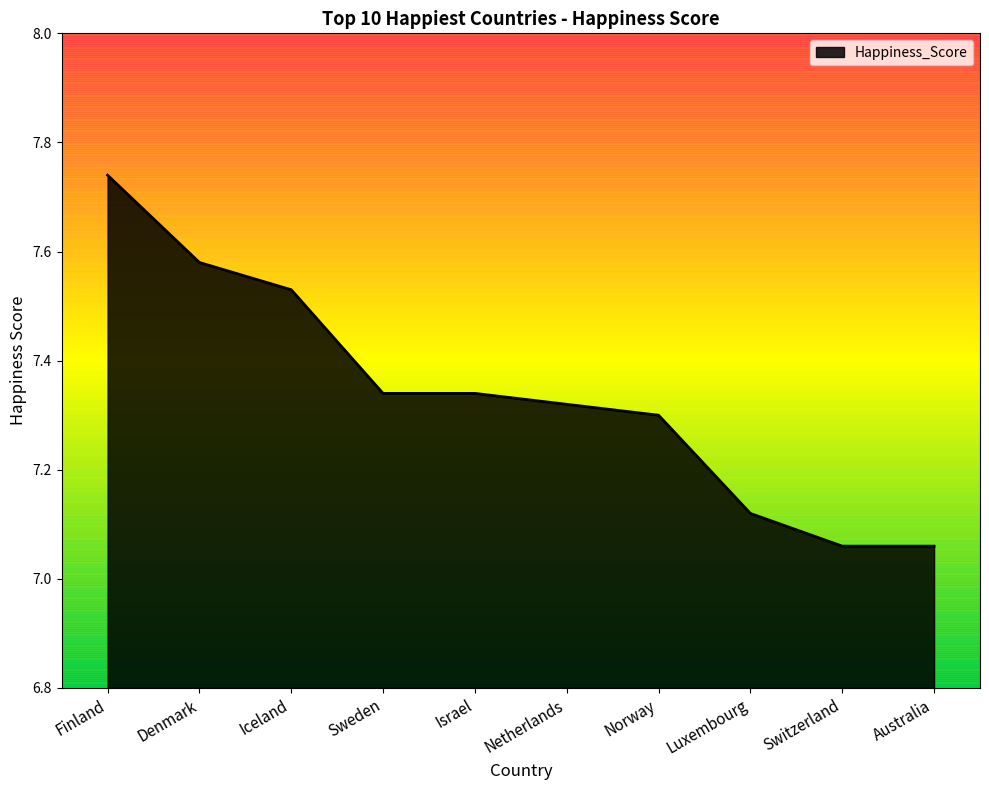

True or false: the data shows 2.4 at Australia.

False